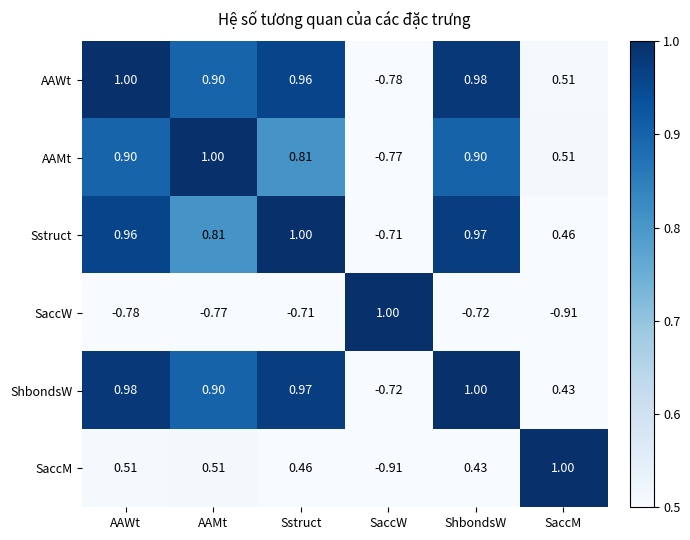

At SaccW, list the series in order from largest to smallest.

SaccW, Sstruct, ShbondsW, AAMt, AAWt, SaccM